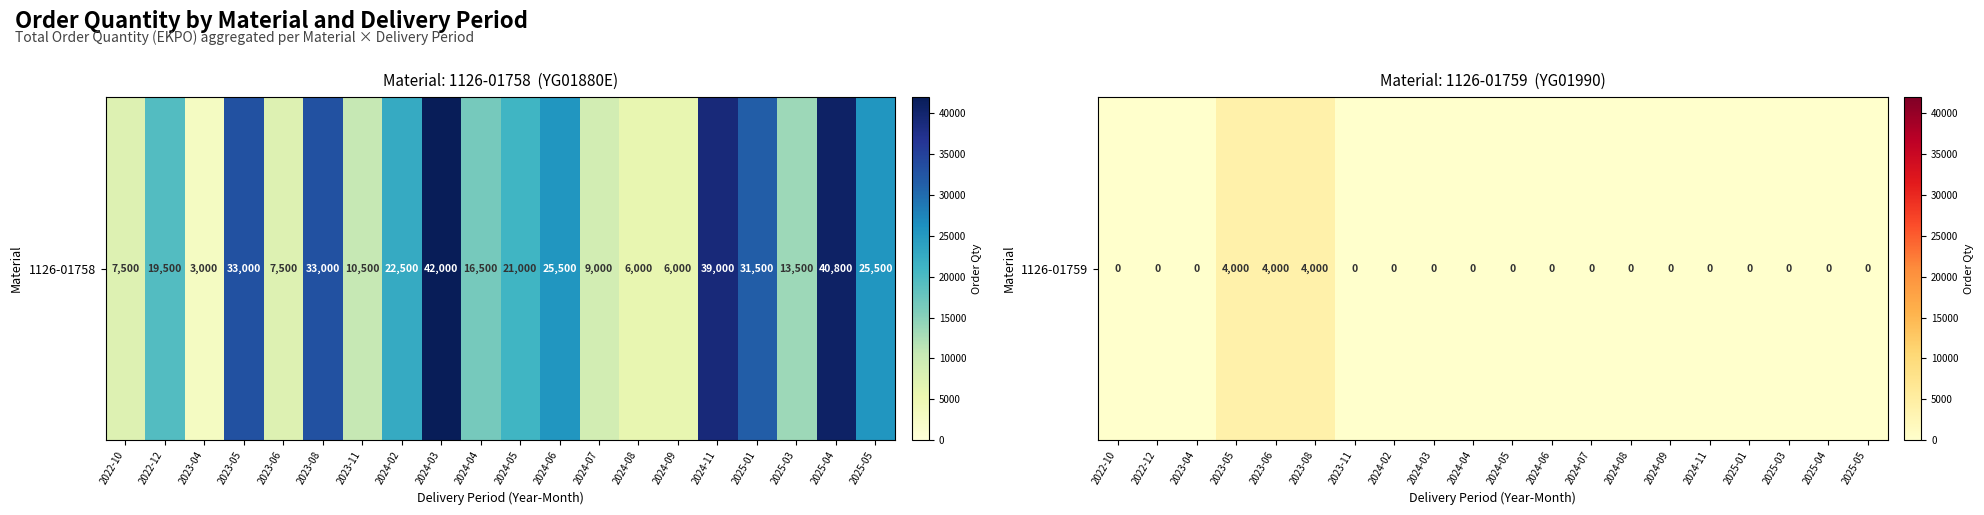

List the labels in order of value, smallest first.

2022-10, 2022-12, 2023-04, 2023-11, 2024-02, 2024-03, 2024-04, 2024-05, 2024-06, 2024-07, 2024-08, 2024-09, 2024-11, 2025-01, 2025-03, 2025-04, 2025-05, 2023-05, 2023-06, 2023-08